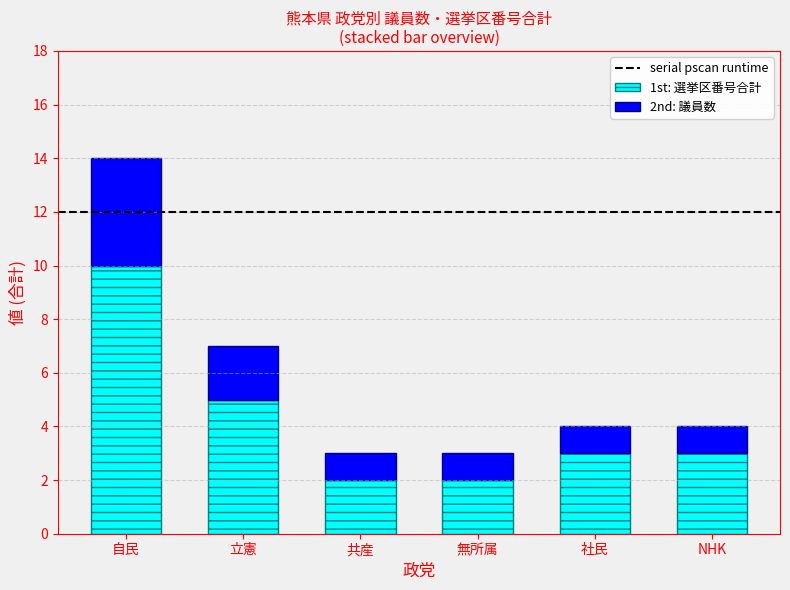

Which category has the highest value in the 1st: 選挙区番号合計 series?

自民